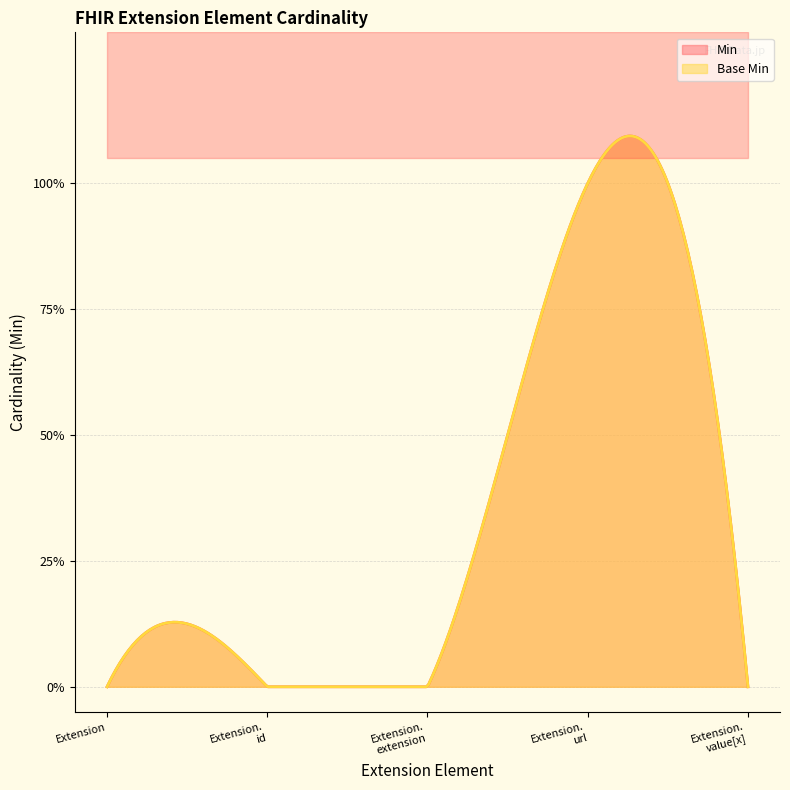

How many lines are shown in the chart?

2